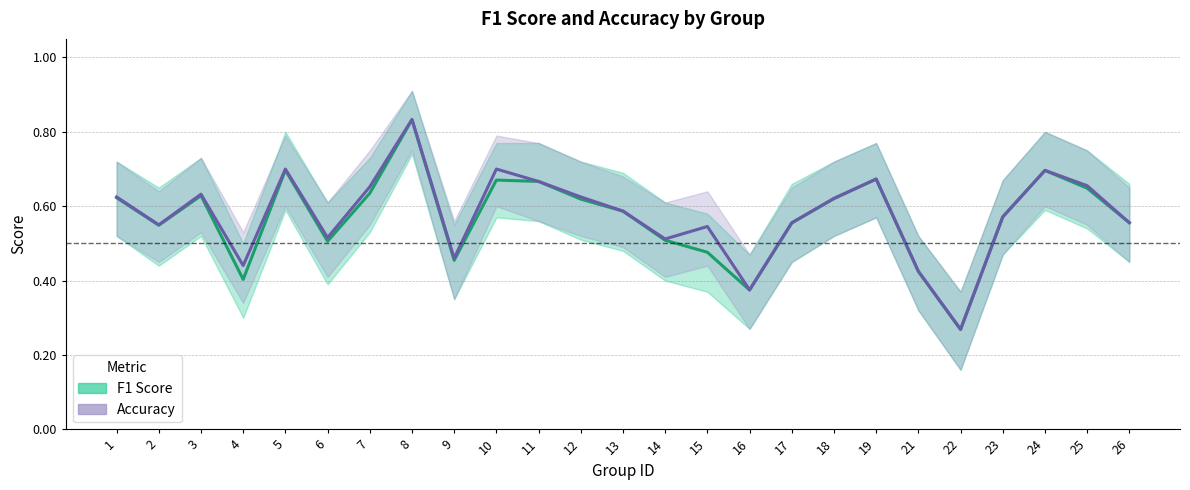

What is the value of the Accuracy point at the 6th from the left?

0.5